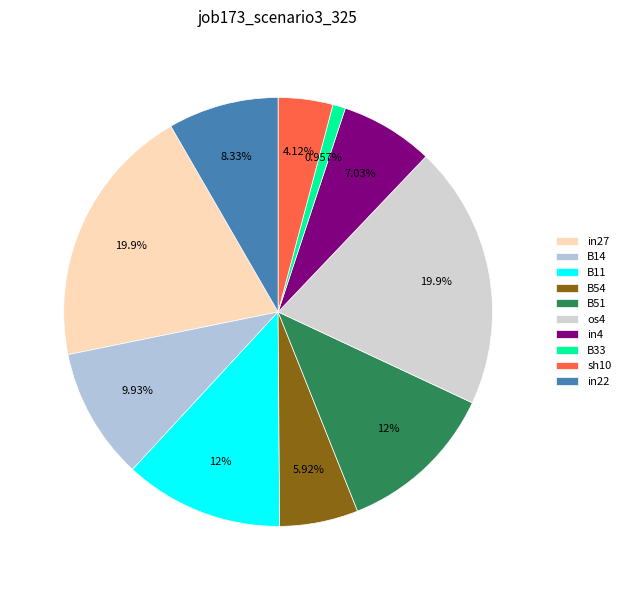

The in22 slice represents 19% of the pie. True or false?

False